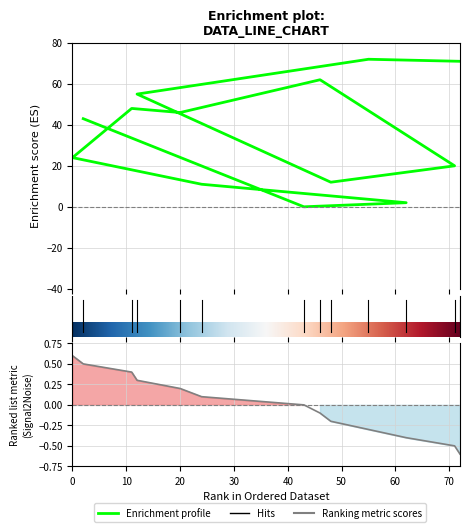

Does the chart have visible grid lines?

Yes